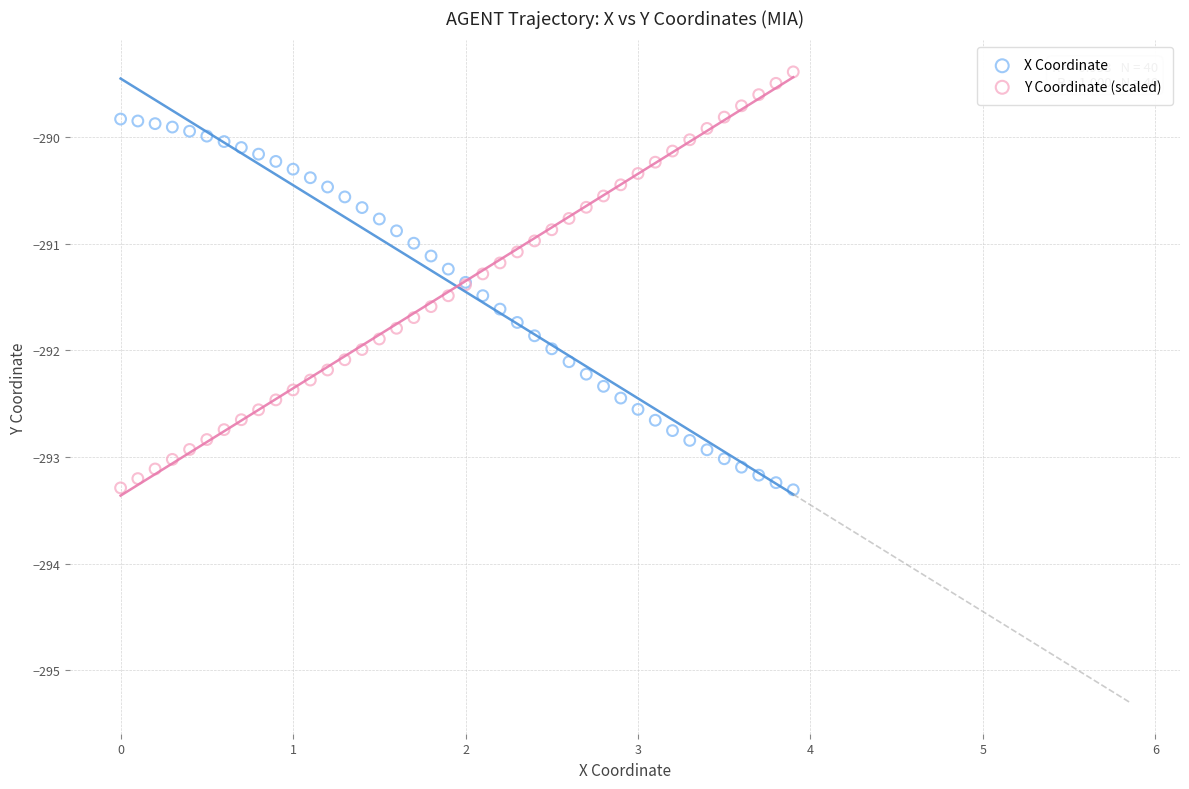

Which series reaches the maximum Y coordinate?

Y Coordinate (scaled)